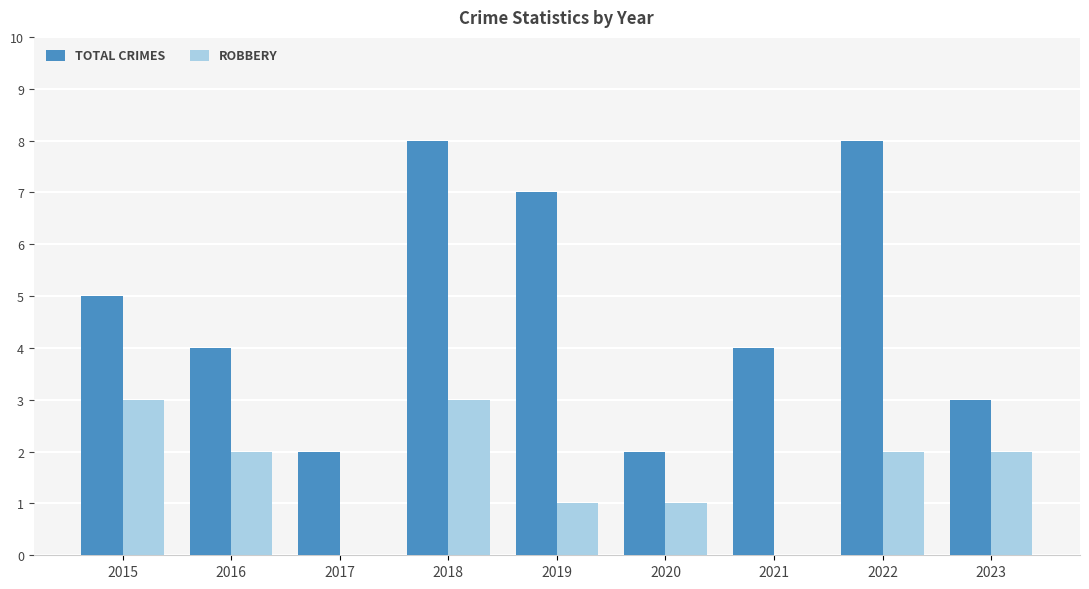

What is the maximum value shown in the chart?

8